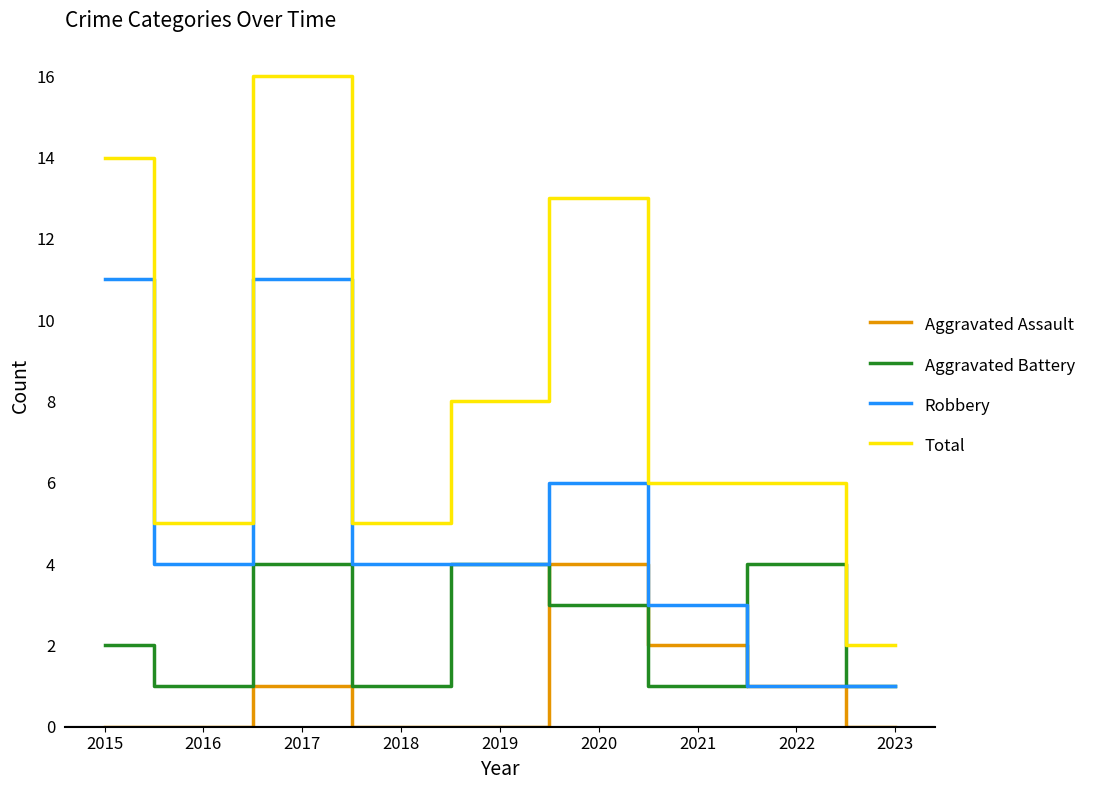

Reading left to right, transcribe all the data shown in this chart.

Aggravated Assault: 2015=0	2016=0	2017=1	2018=0	2019=0	2020=4	2021=2	2022=1	2023=0
Aggravated Battery: 2015=2	2016=1	2017=4	2018=1	2019=4	2020=3	2021=1	2022=4	2023=1
Robbery: 2015=11	2016=4	2017=11	2018=4	2019=4	2020=6	2021=3	2022=1	2023=1
Total: 2015=14	2016=5	2017=16	2018=5	2019=8	2020=13	2021=6	2022=6	2023=2